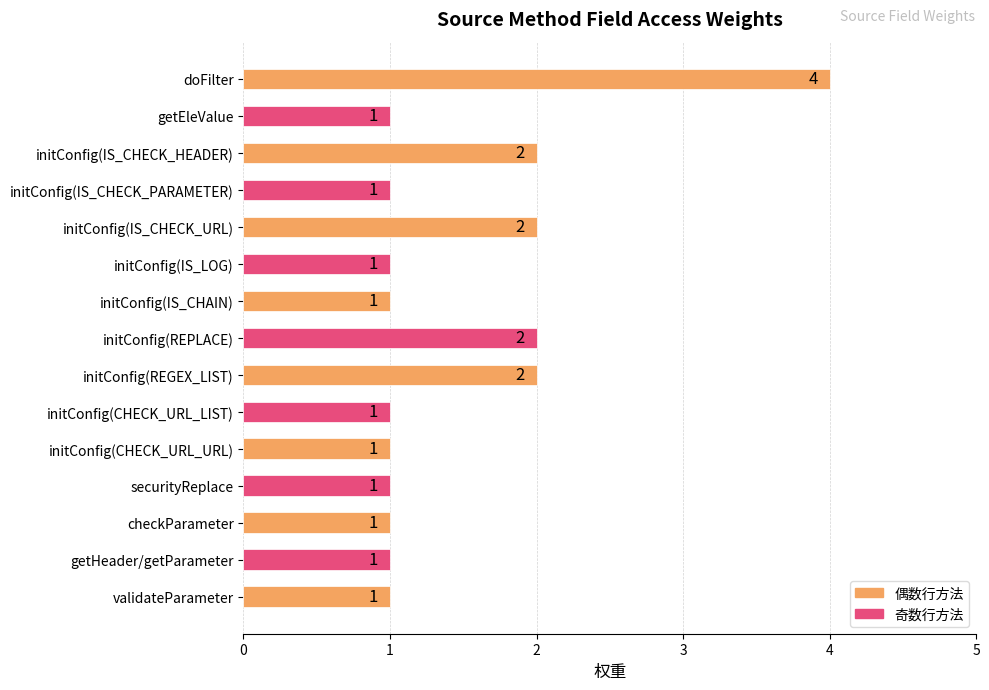

What is the ratio of the value at validateParameter to the value at checkParameter?

1.0